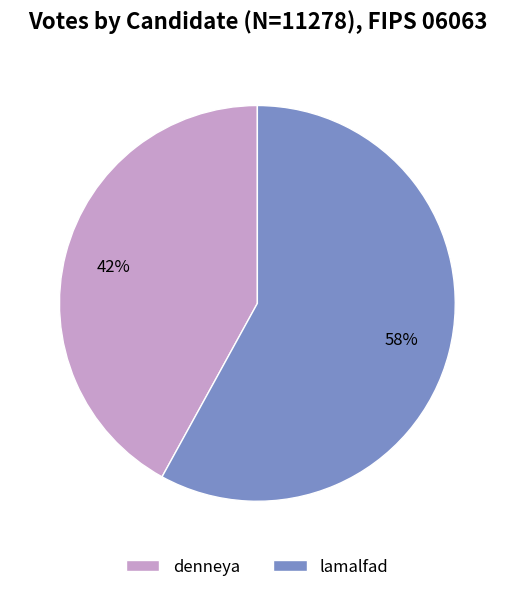

To the nearest percent, what is the difference between the largest and smallest slice percentages?

16%